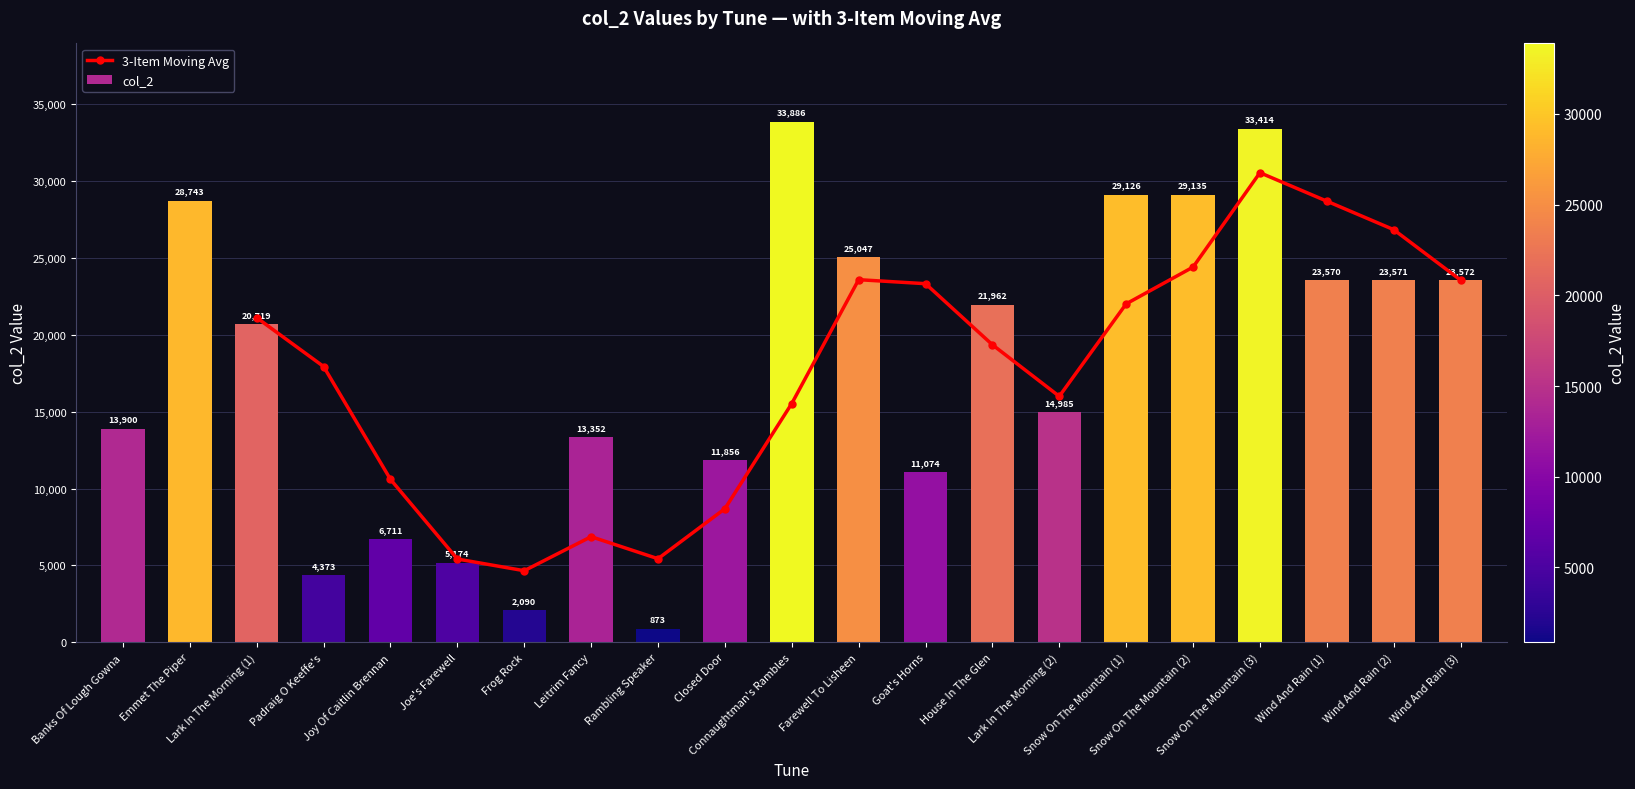

What is the change in value from Joe's Farewell to Lark In The Morning (2)?

+9811